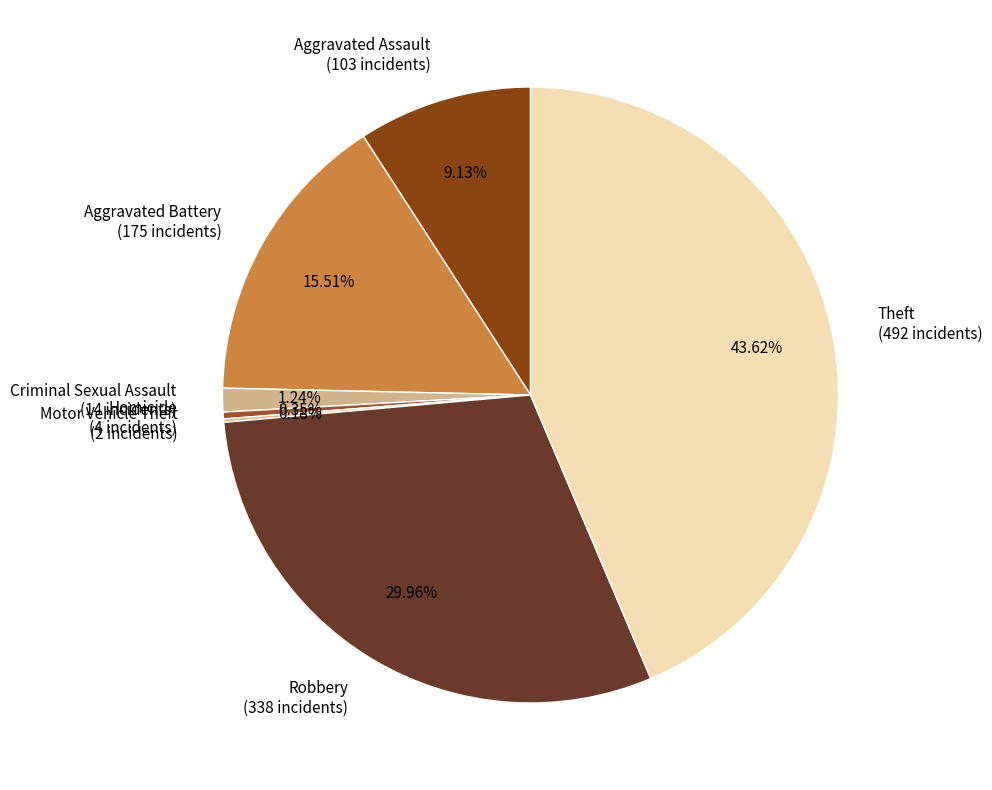

Between Theft and Robbery, which is larger?

Theft